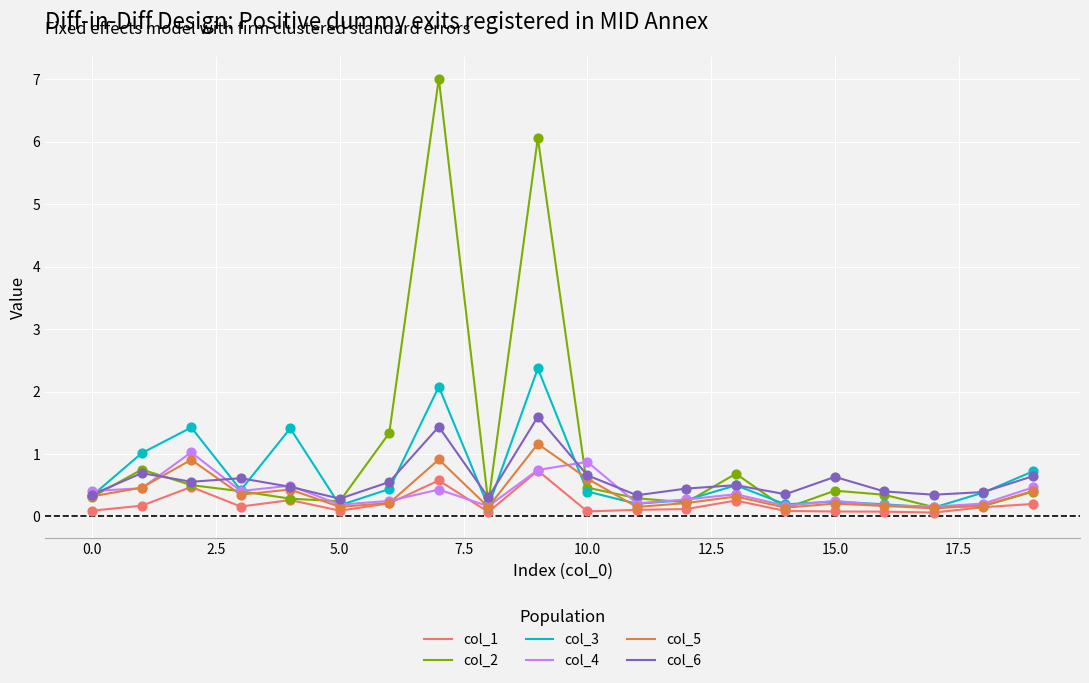

What is the greatest value displayed?

7.0